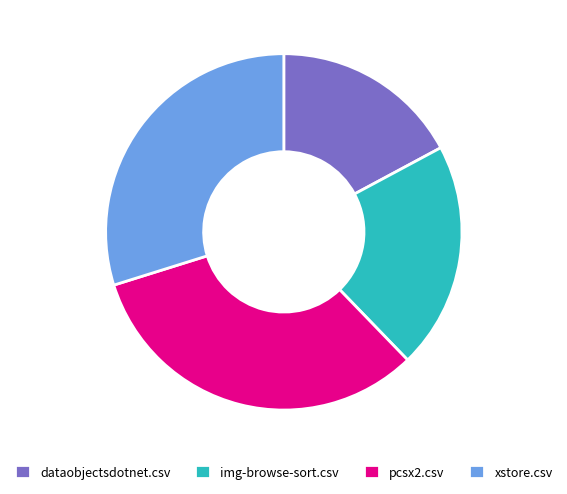

Between pcsx2.csv and img-browse-sort.csv, which is larger?

pcsx2.csv